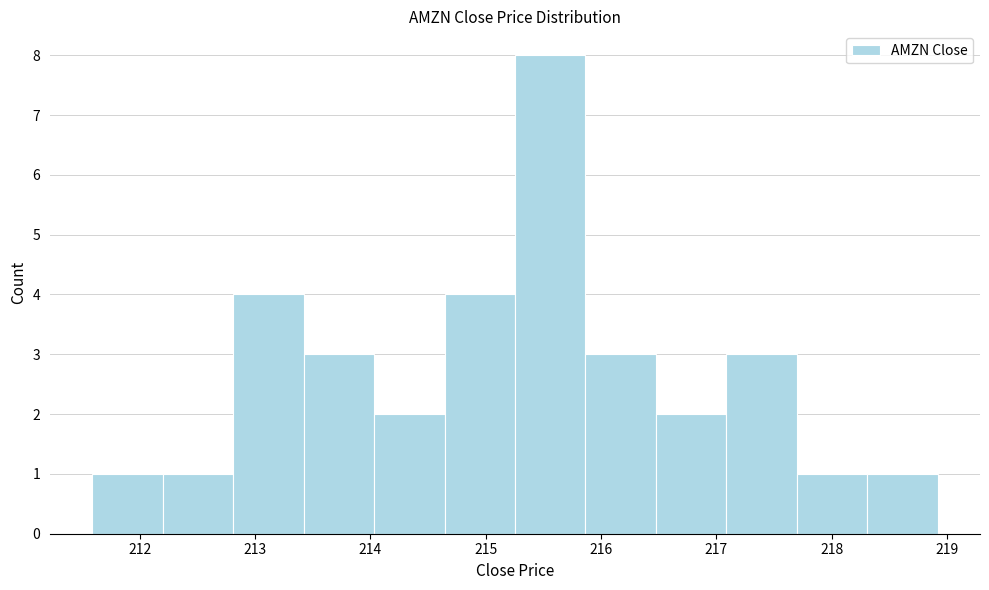

Reading left to right, list every bar in this chart as the range it spans on the x-axis followed by its height. Neither the bar edges nor the heights are printed on the chart, so give them approximately, as read against the axes.

211.6 to 212.2: 1
212.2 to 212.8: 1
212.8 to 213.4: 4
213.4 to 214.0: 3
214.0 to 214.6: 2
214.6 to 215.3: 4
215.3 to 215.9: 8
215.9 to 216.5: 3
216.5 to 217.1: 2
217.1 to 217.7: 3
217.7 to 218.3: 1
218.3 to 218.9: 1